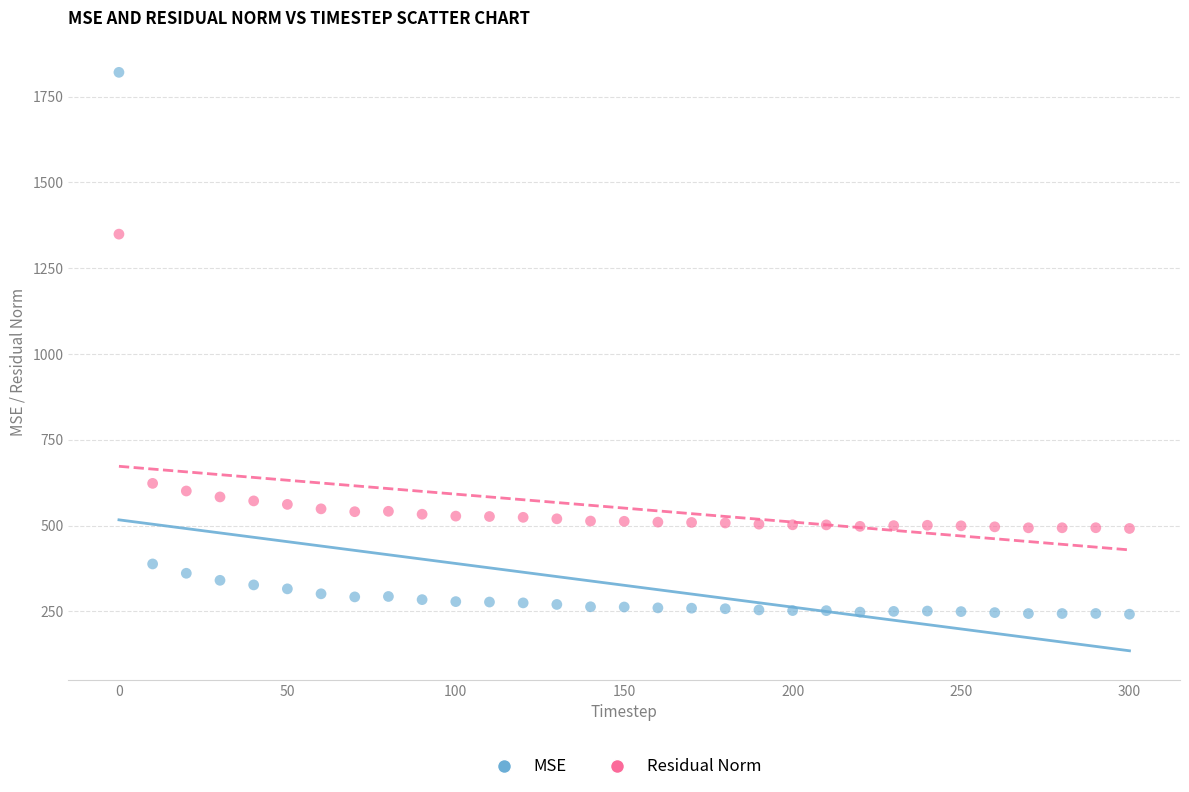

Which series reaches the maximum Y coordinate?

MSE